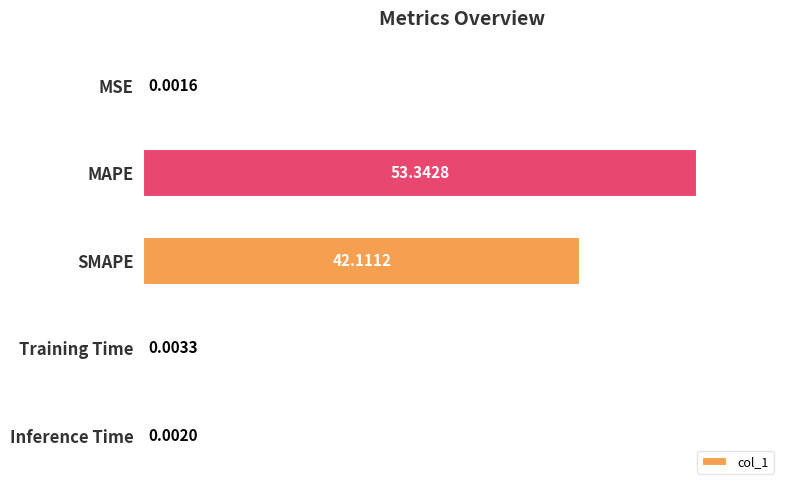

What is the change in value from SMAPE to Inference Time?

-42.1